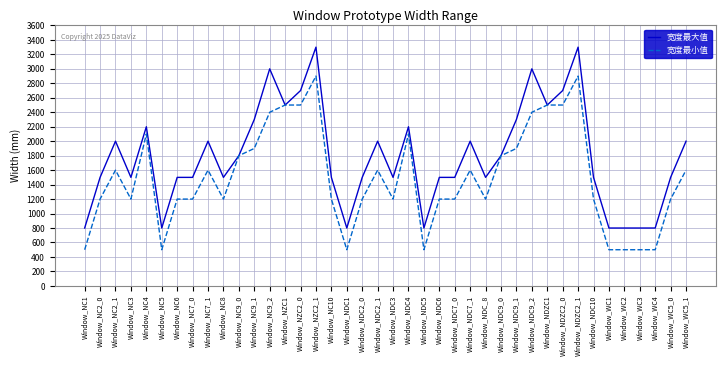

Reading left to right, transcribe all the data shown in this chart.

宽度最大值: 800	1500	2000	1500	2200	800	1500	1500	2000	1500	1800	2300	3000	2500	2700	3300	1500	800	1500	2000	1500	2200	800	1500	1500	2000	1500	1800	2300	3000	2500	2700	3300	1500	800	800	800	800	1500	2000
宽度最小值: 500	1200	1600	1200	2100	500	1200	1200	1600	1200	1800	1900	2400	2500	2500	2900	1200	500	1200	1600	1200	2100	500	1200	1200	1600	1200	1800	1900	2400	2500	2500	2900	1200	500	500	500	500	1200	1600